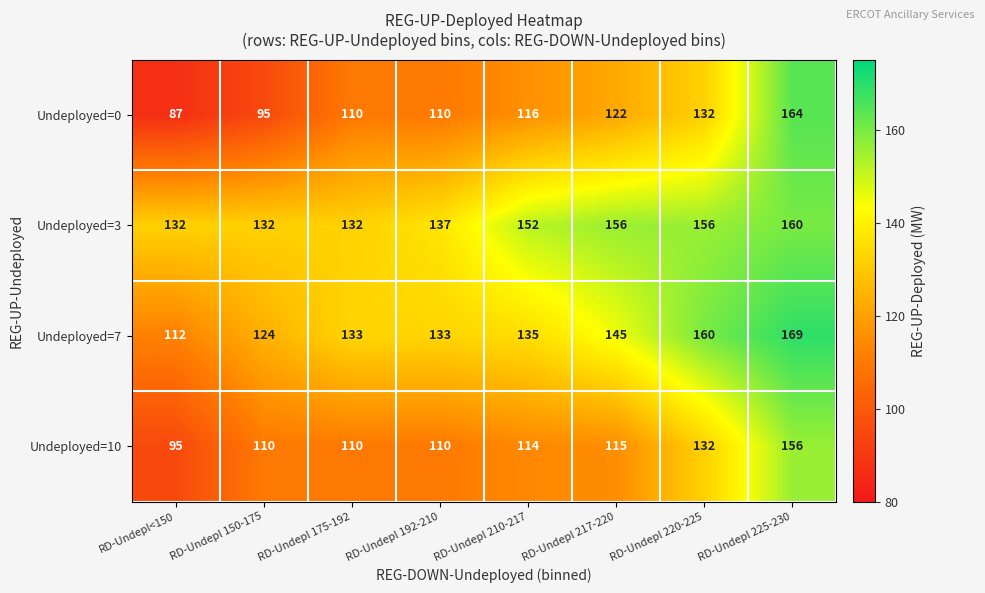

What is the greatest value displayed?

169